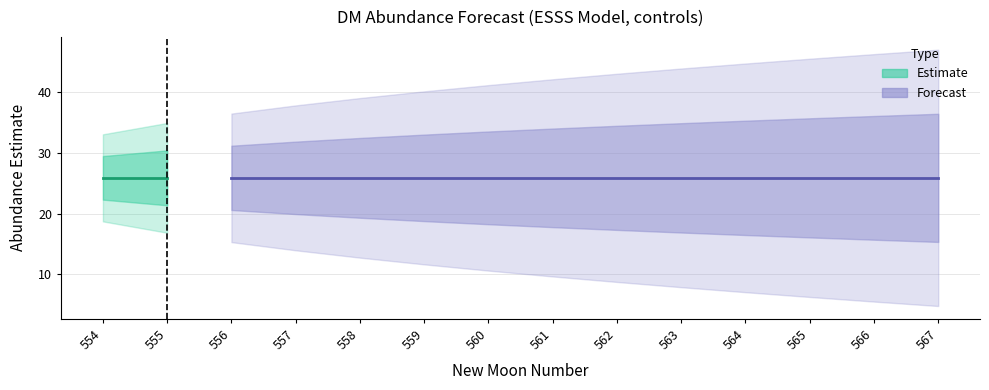

At which label does lower_pi reach its peak?

554